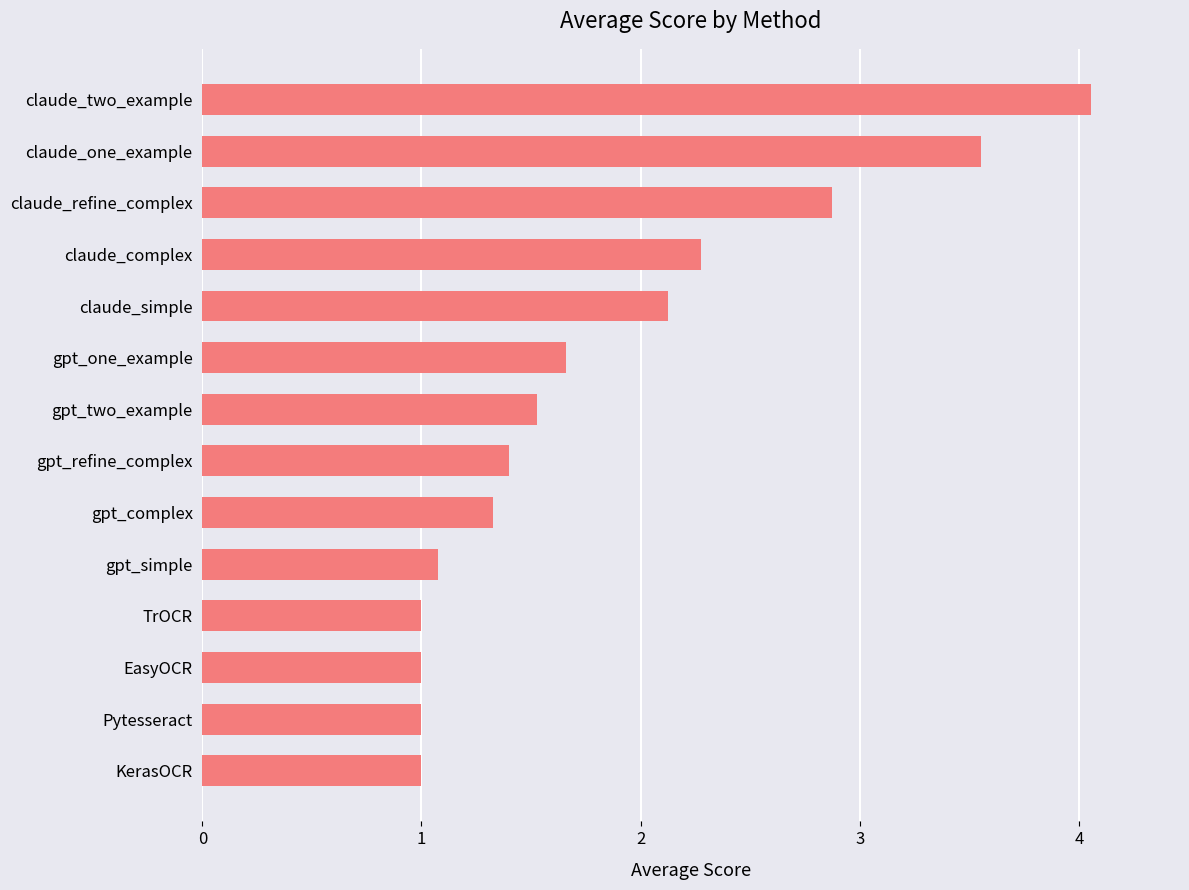

What is the smallest value displayed?

1.0